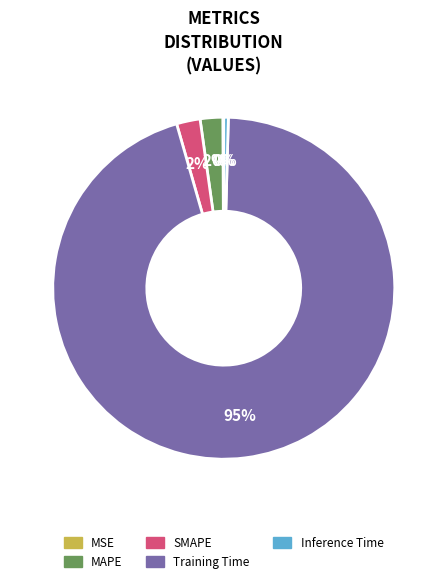

True or false: Training Time accounts for 95% of the total.

True